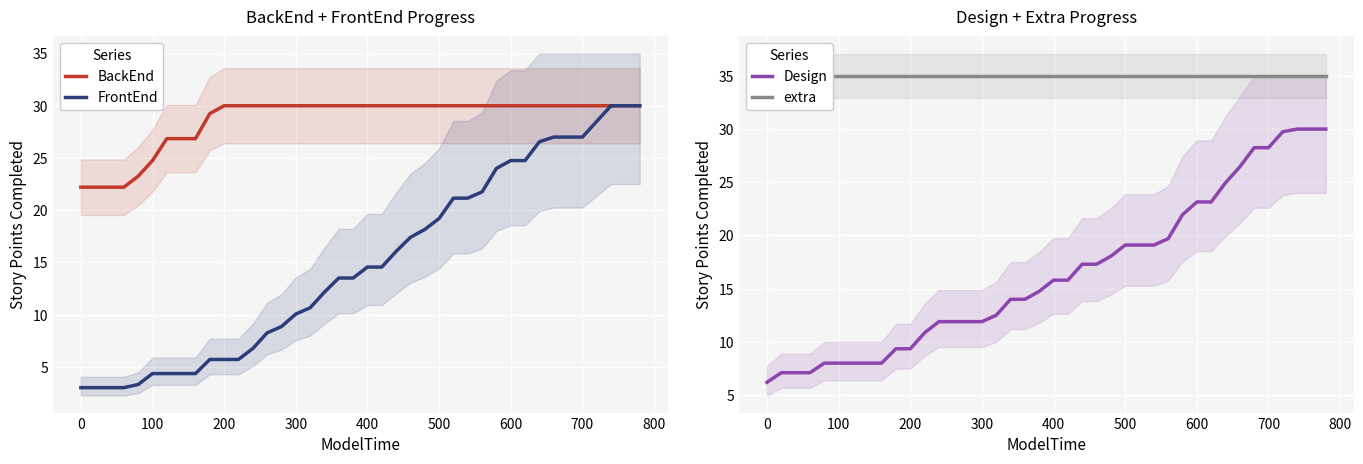

True or false: Design has a value of 6.2 at 200.

False